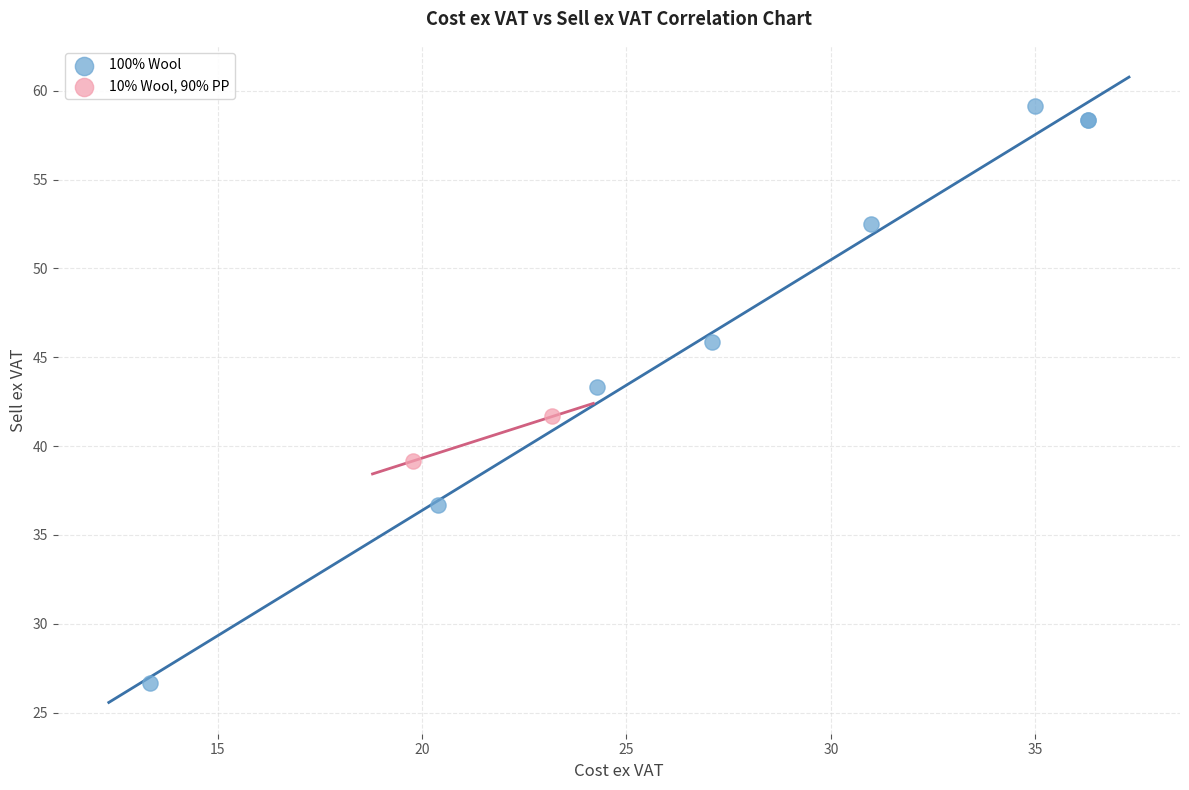

Which series contains the highest Y value?

100% Wool